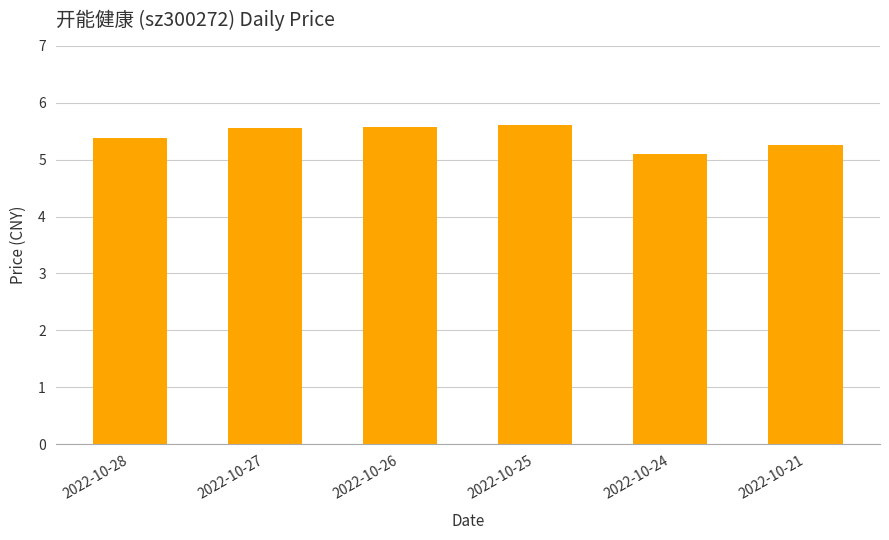

What is the value of the 4th bar from the left?

5.6